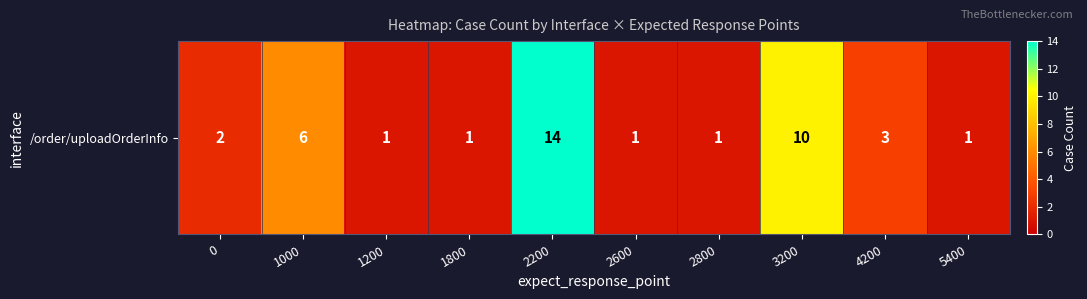

Reading left to right, extract all data points from this chart.

0=2	1000=6	1200=1	1800=1	2200=14	2600=1	2800=1	3200=10	4200=3	5400=1